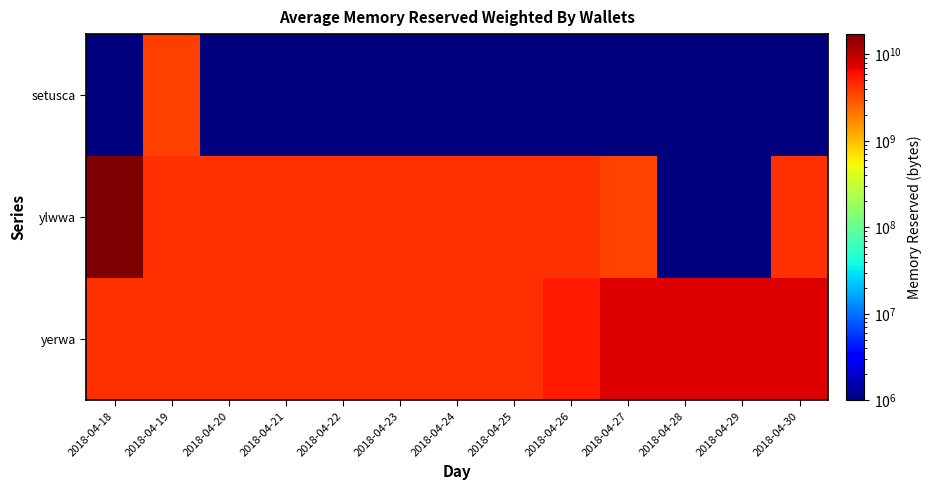

At which category is the sum across all series the highest?

2018-04-18